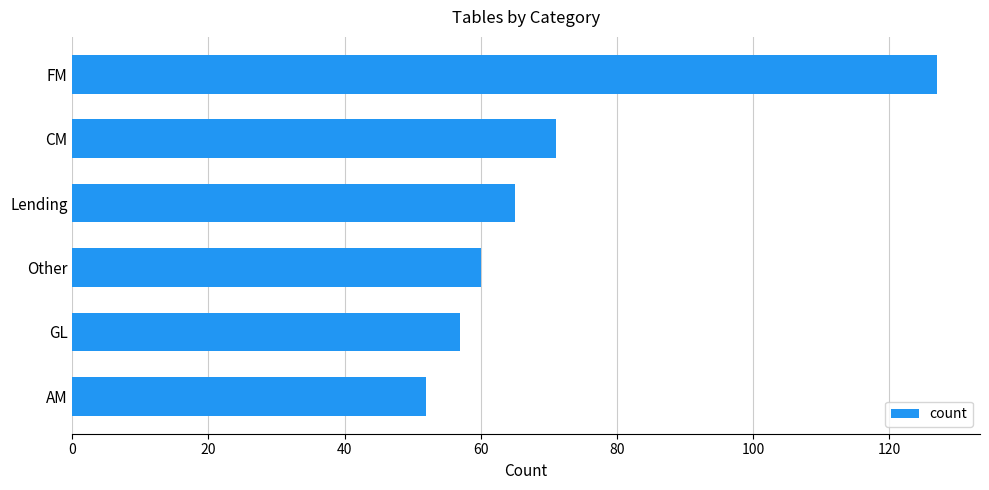

Reading top to bottom, extract all data points from this chart.

127	71	65	60	57	52